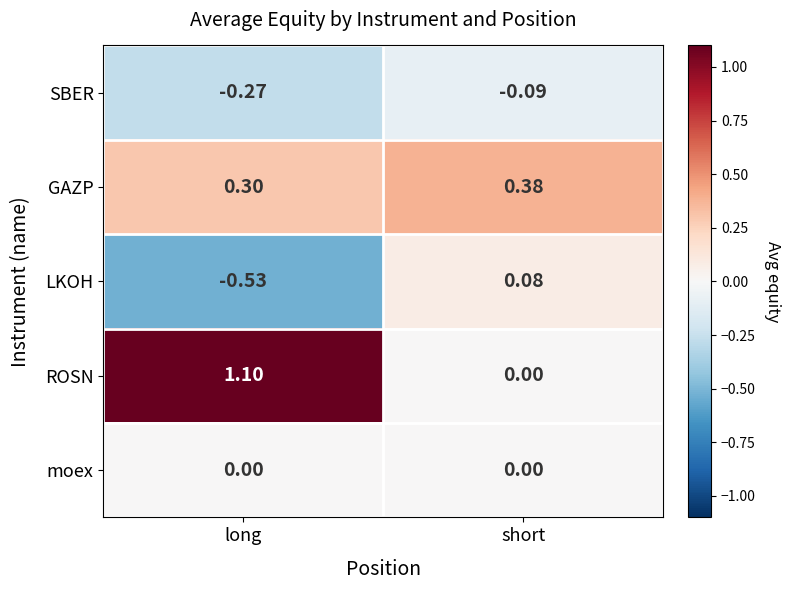

Is the value of LKOH at long greater than the value of moex at long?

No